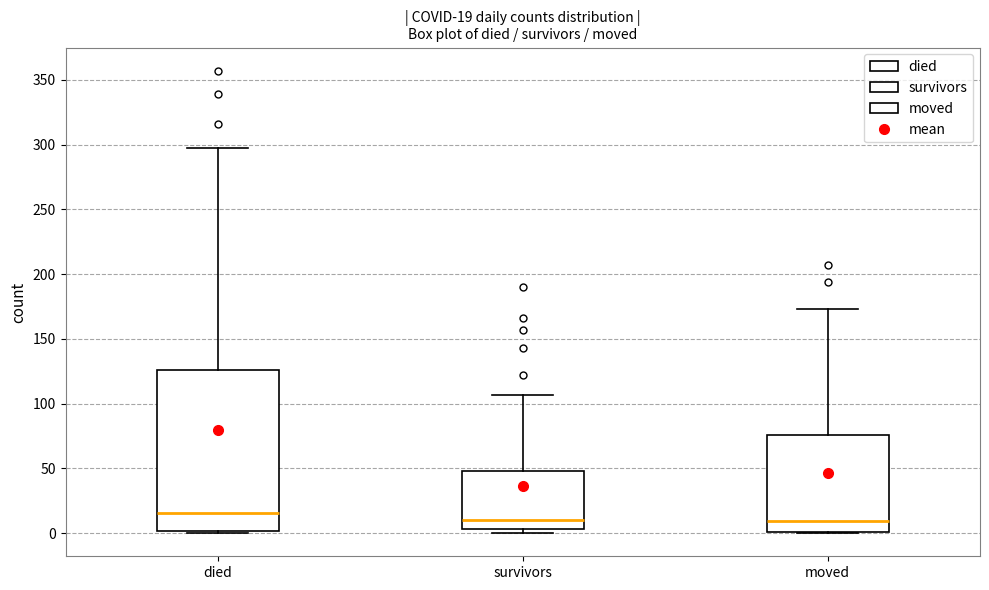

Which box's median line is the highest?

died